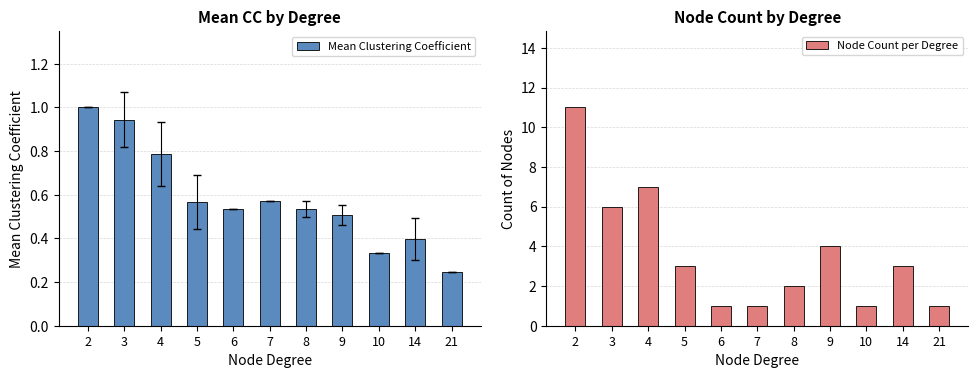

List the labels in order of Mean Clustering Coefficient value, smallest first.

21, 10, 14, 9, 6, 8, 5, 7, 4, 3, 2